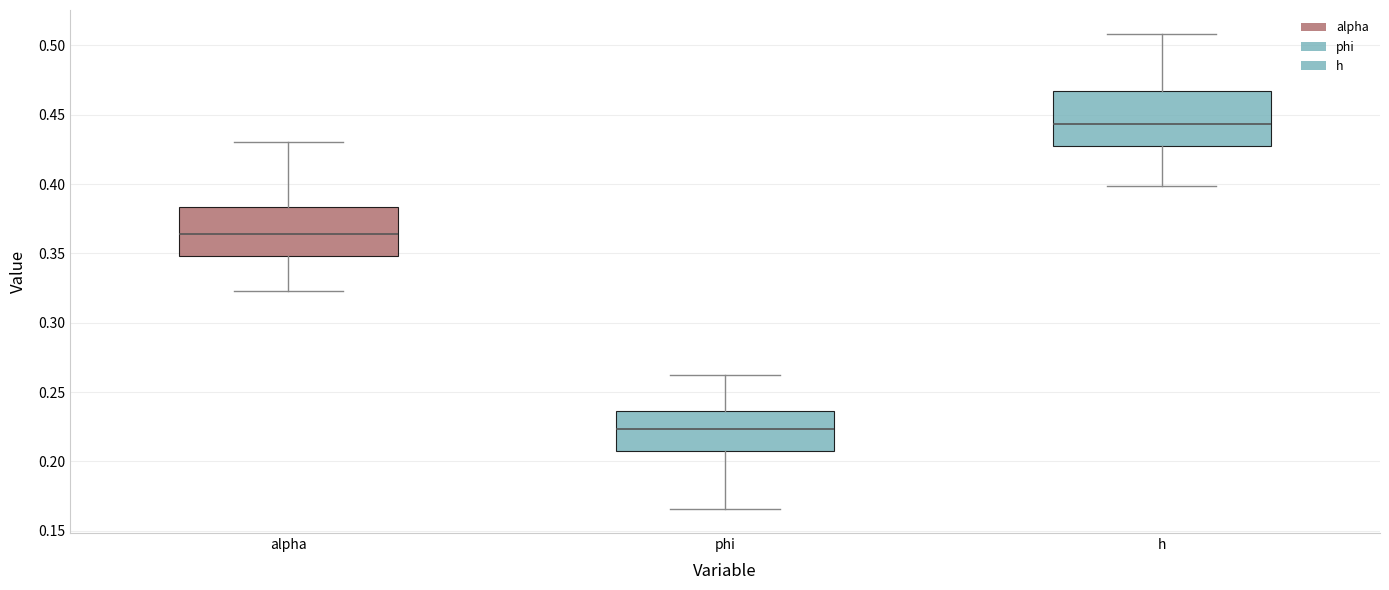

Which box's median line is the highest?

h